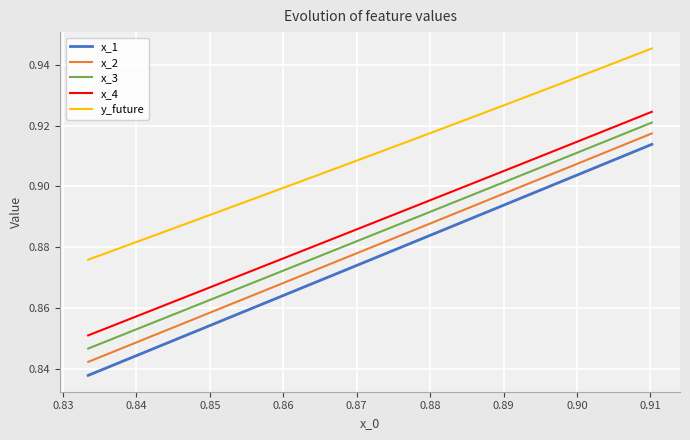

True or false: x_4 and x_3 intersect in this chart.

False